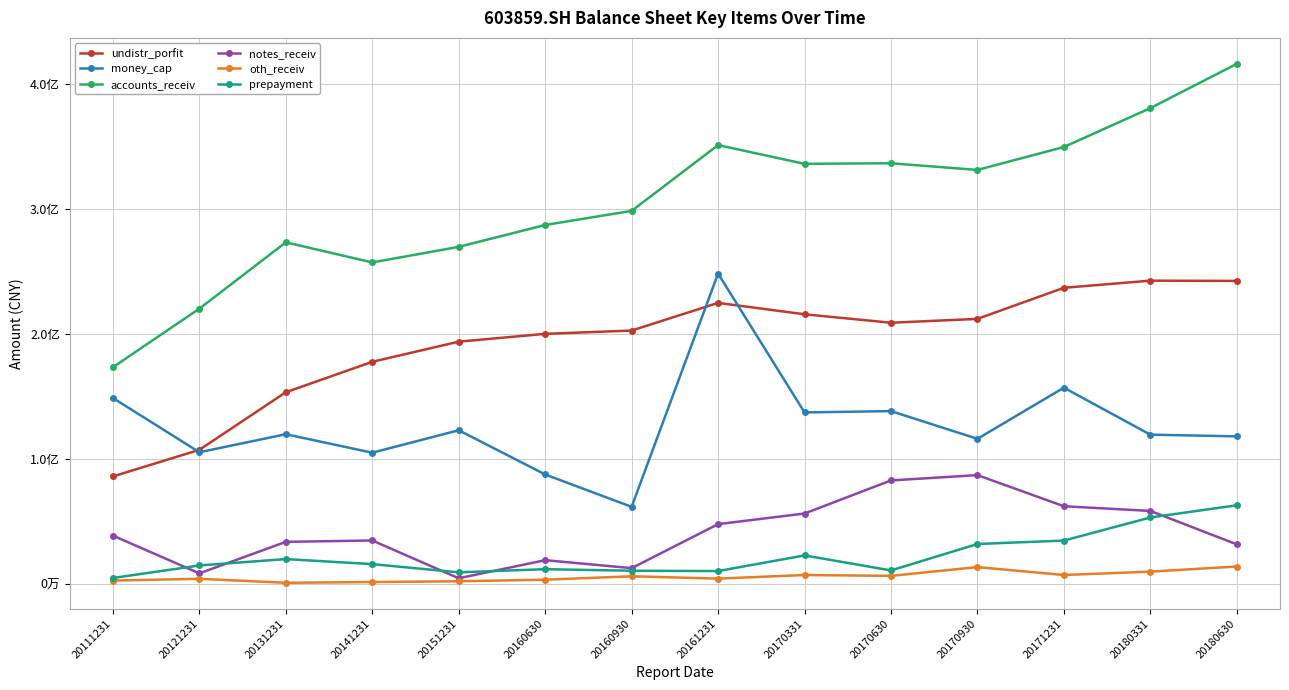

What are all the series names shown in the legend?

undistr_porfit, money_cap, accounts_receiv, notes_receiv, oth_receiv, prepayment